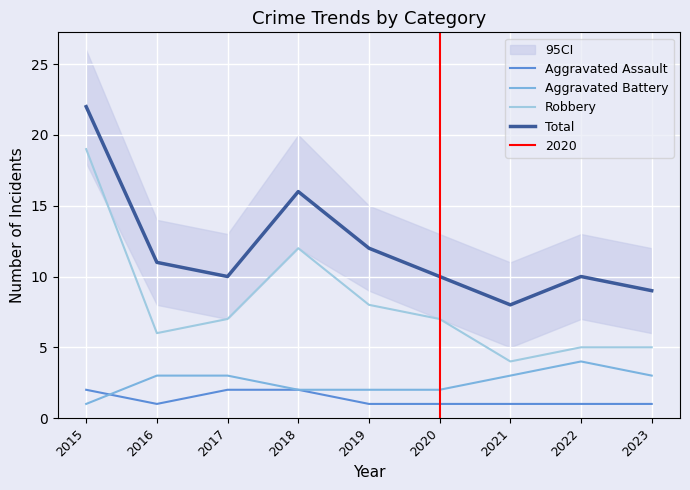

True or false: Robbery and Total intersect in this chart.

False